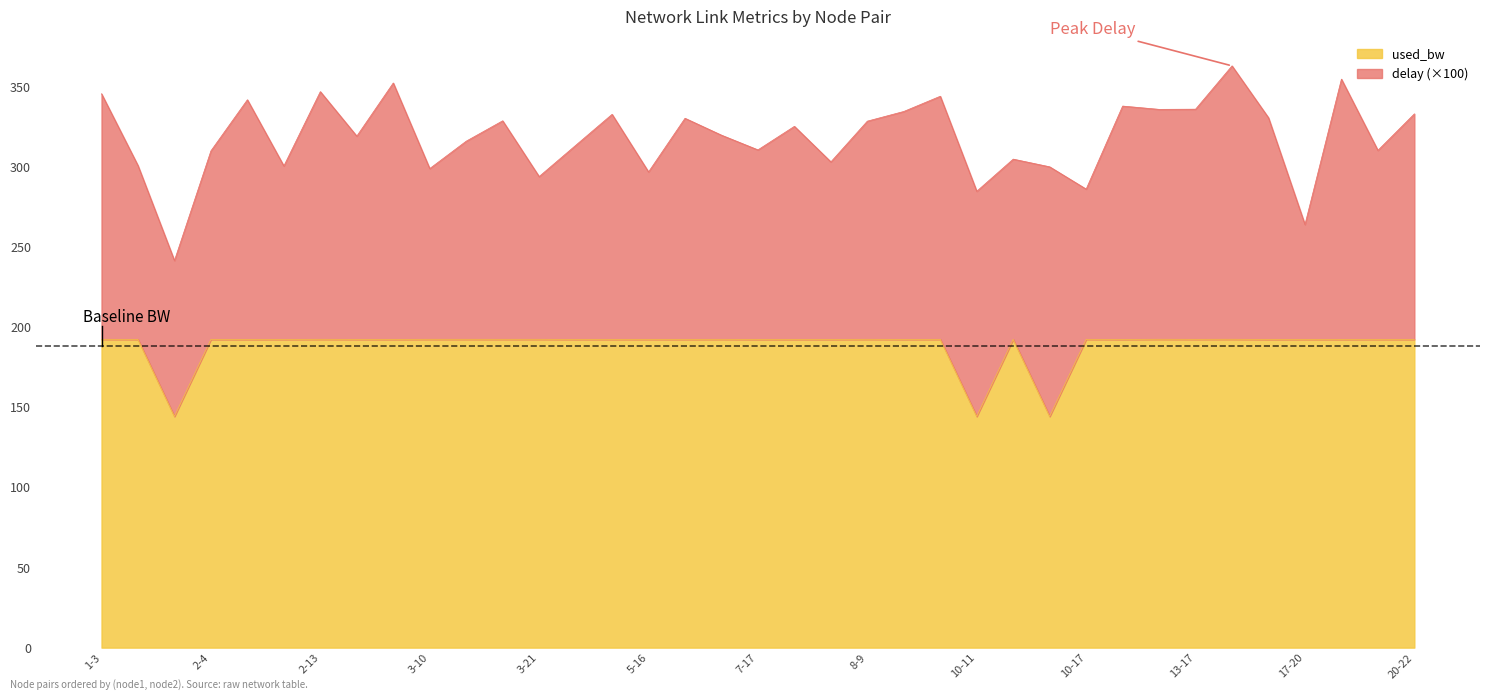

What position from the right is 7-21?

17